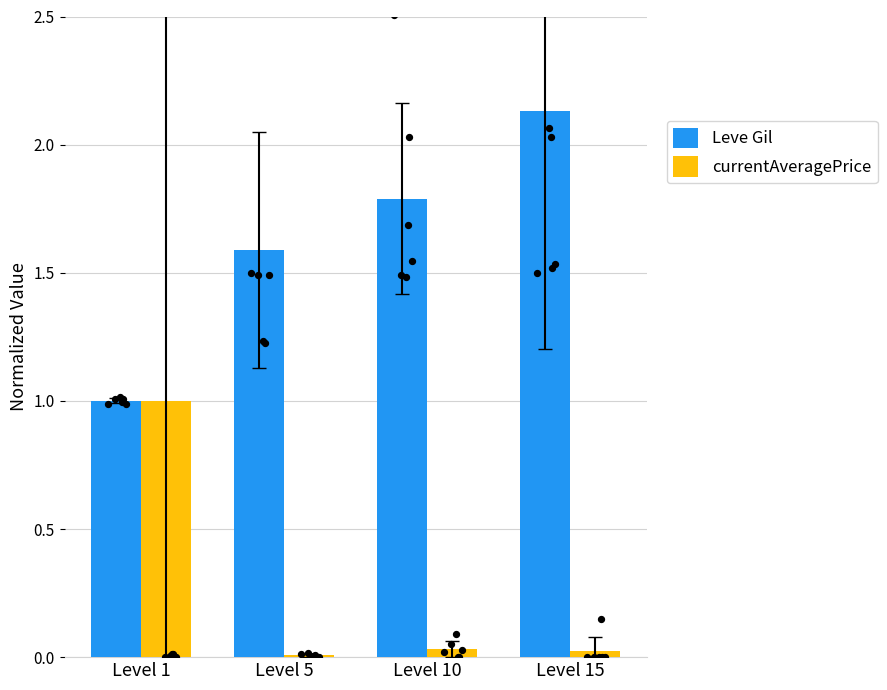

Is the value of currentAveragePrice at Level 5 greater than the value of Leve Gil at Level 1?

No